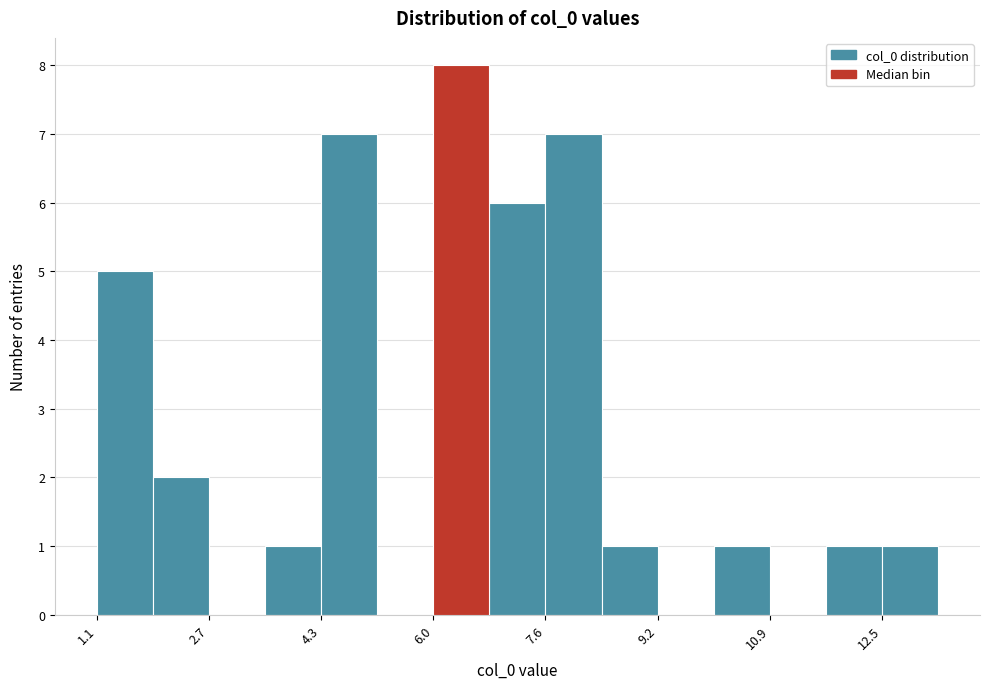

Over which range of the x-axis is the bar tallest?

6.0 to 6.8